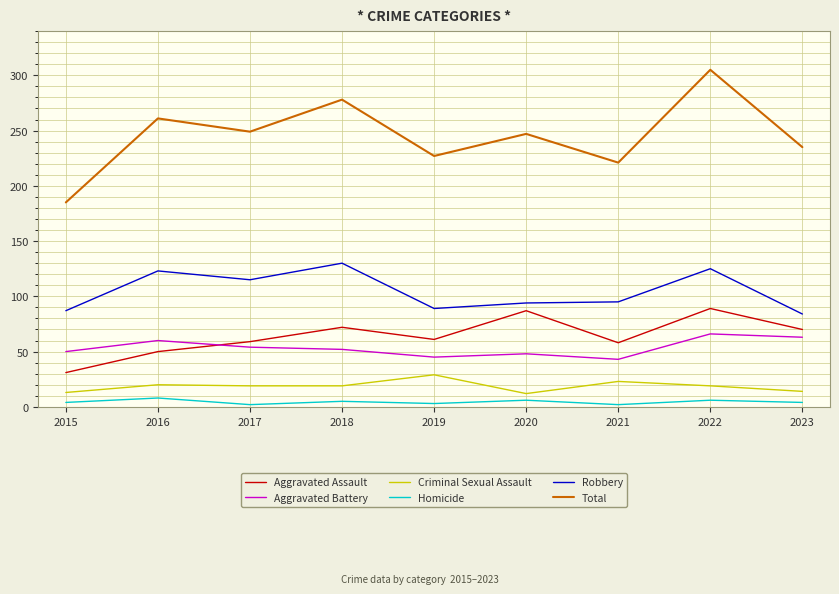

Where does the Criminal Sexual Assault series first go above 19?

2016